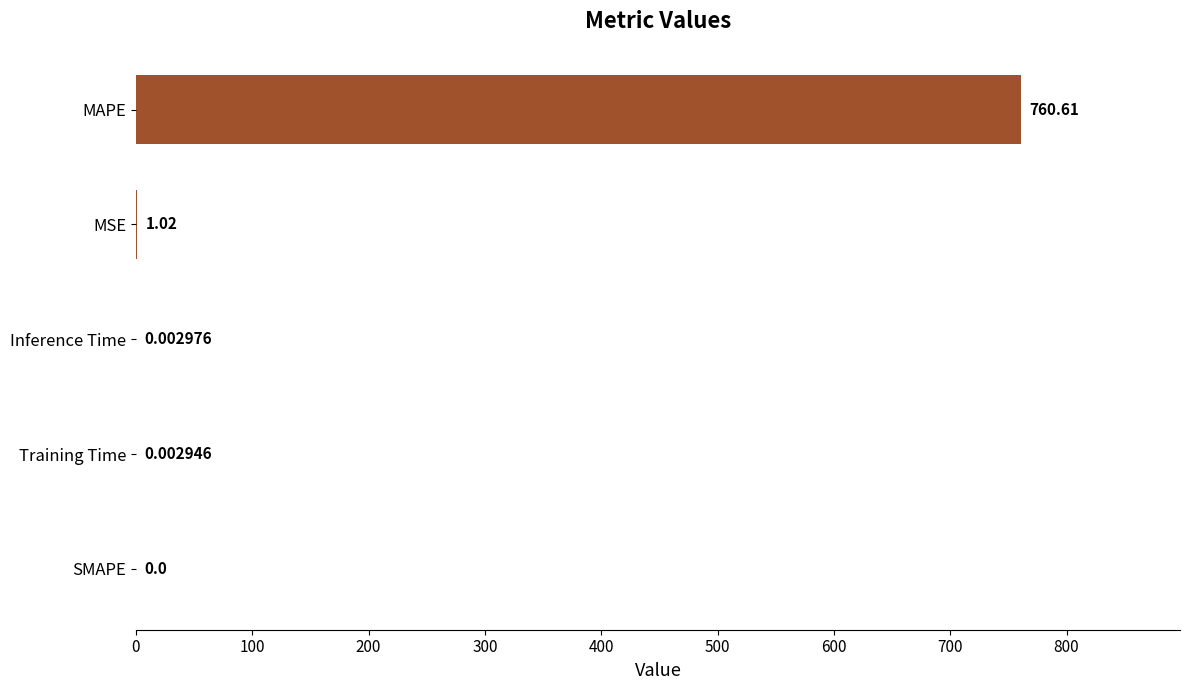

Where is the data nearest to the value 380?

MSE